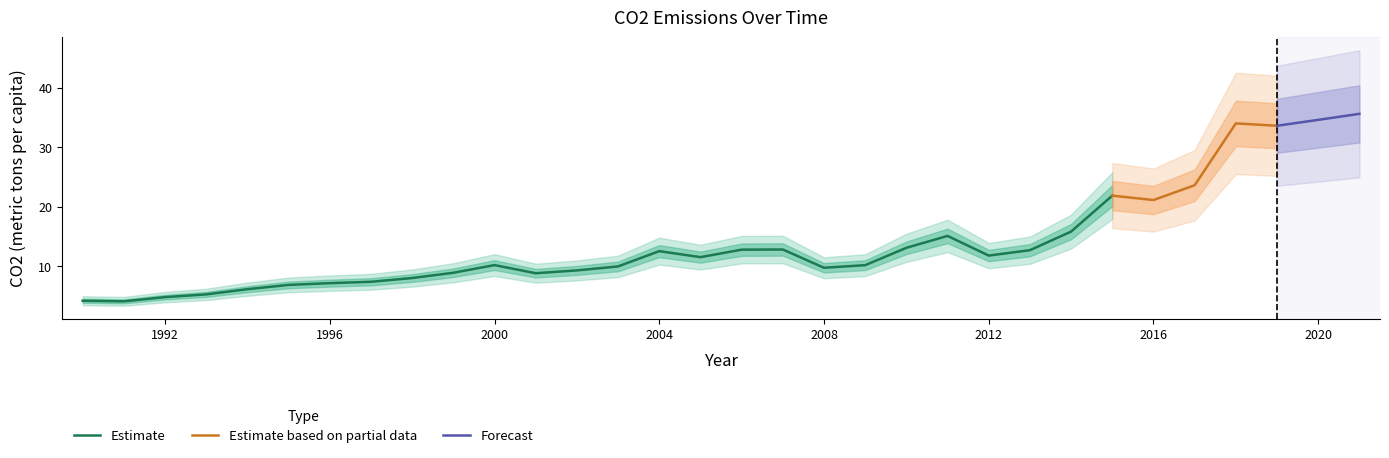

Reading left to right, transcribe all the data shown in this chart.

4.2	4.1	4.8	5.3	6.2	6.9	7.2	7.4	8.0	8.9	10.2	8.9	9.3	10.0	12.6	11.6	12.8	12.8	9.8	10.2	13.1	15.1	11.8	12.7	15.8	21.9	21.1	23.6	34.0	33.6	34.6	35.6